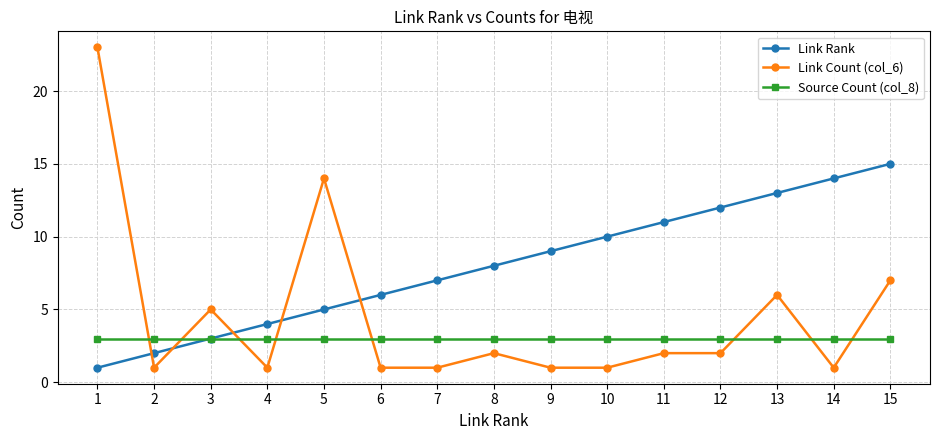

Which series has the largest range (max minus min)?

Link Count (col_6)